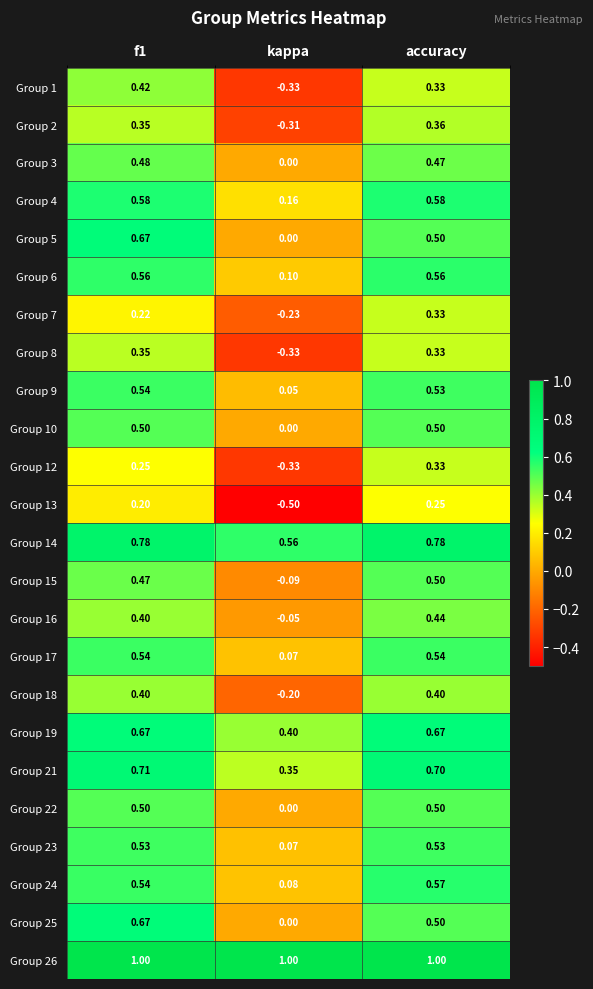

Which category has the lowest value in the Group 17 series?

kappa